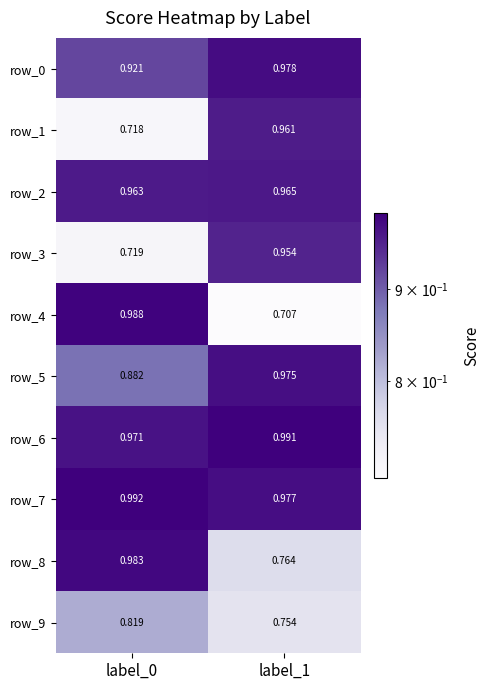

Is the value of row_2 at label_0 greater than the value of row_1 at label_1?

Yes